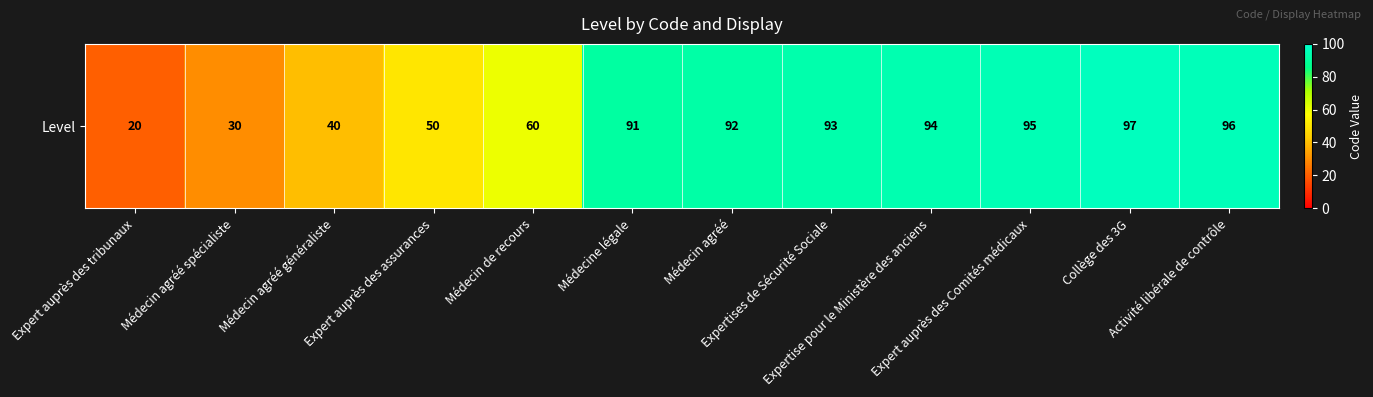

What is the approximate value at Médecin agréé généraliste, to the nearest 10?

40